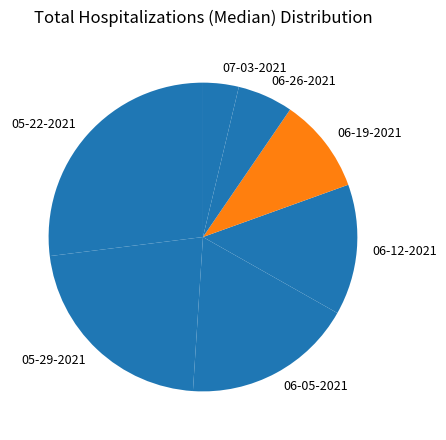

Do 06-26-2021 and 06-19-2021 together represent more than half of the pie?

No